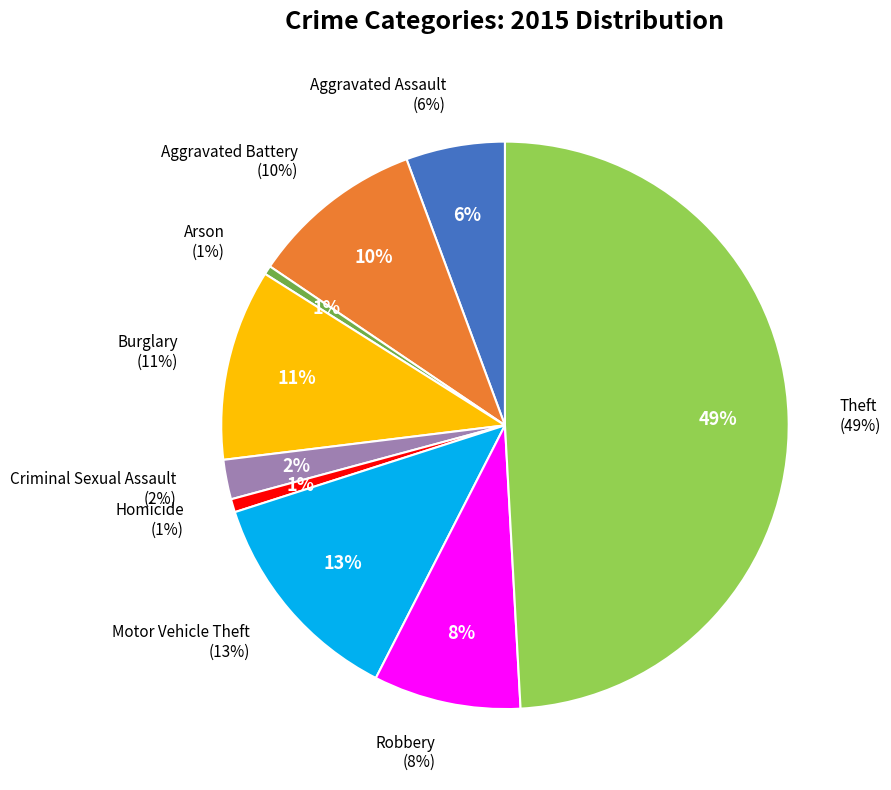

Rank the categories by value from lowest to highest.

Arson, Homicide, Criminal Sexual Assault, Aggravated Assault, Robbery, Aggravated Battery, Burglary, Motor Vehicle Theft, Theft